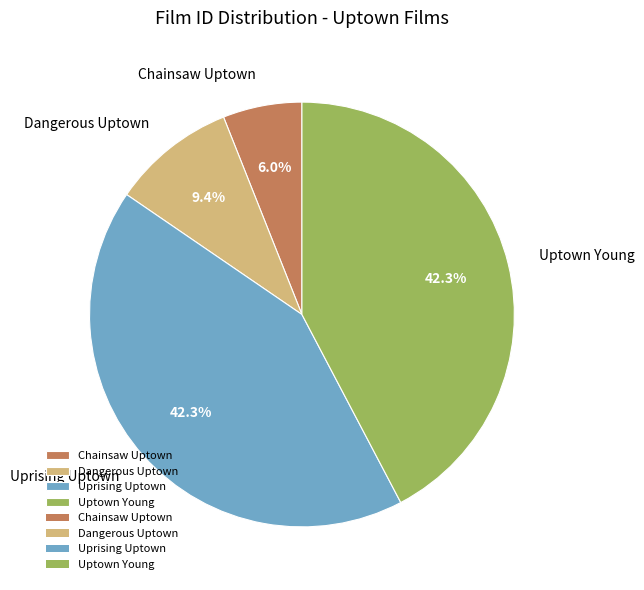

How many slices are in this pie chart?

4